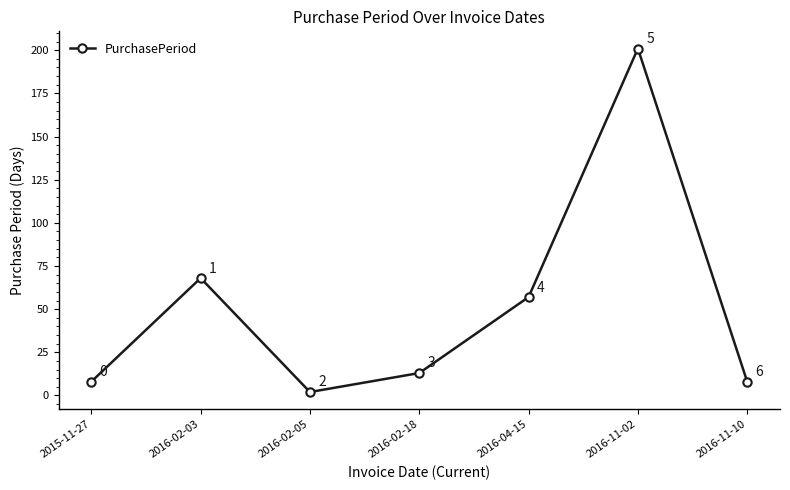

What position from the left is 2016-02-03?

2